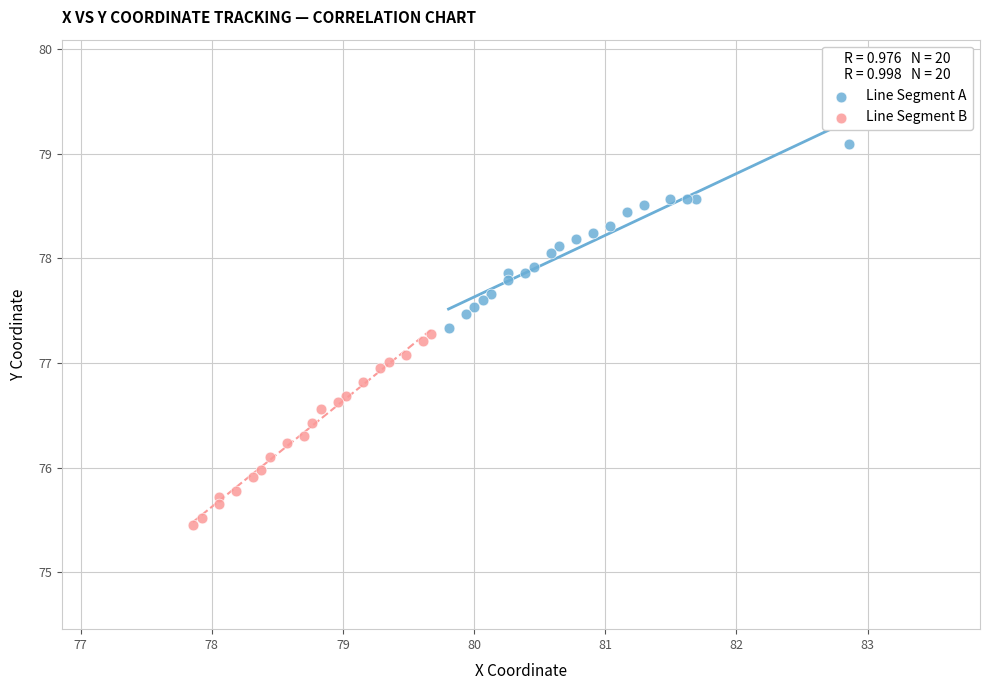

Which series has the widest spread of Y values?

Line Segment B